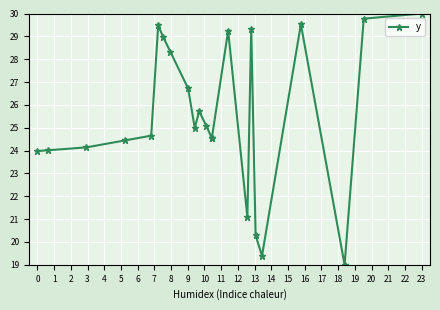

What is the smallest value displayed?

19.0